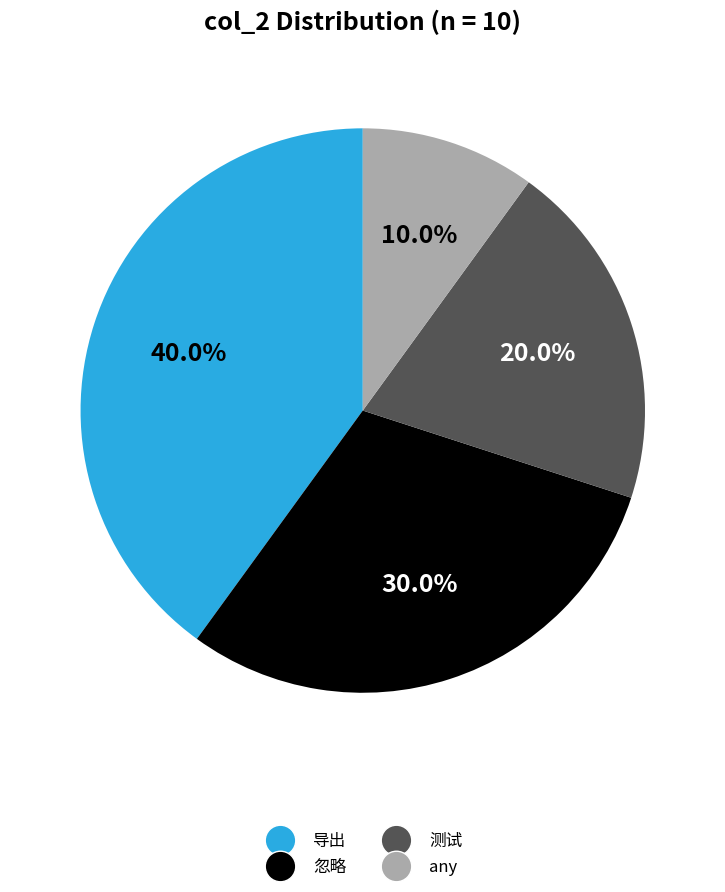

To the nearest percent, what is the difference between the any and 测试 slice percentages?

10%